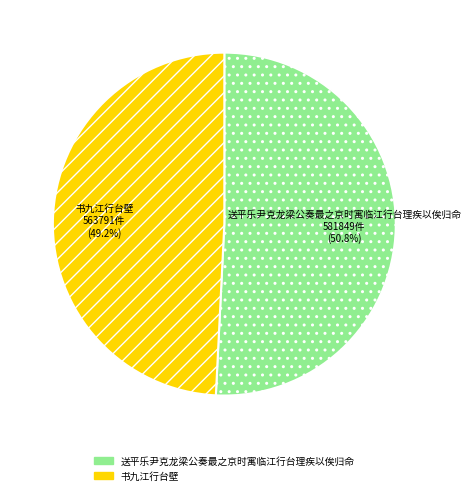

How many segments does this pie chart have?

2